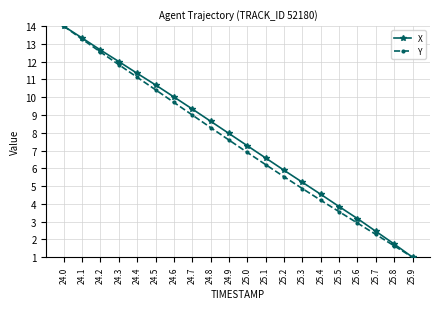

True or false: Y has more than 2 points higher than both neighbors.

False